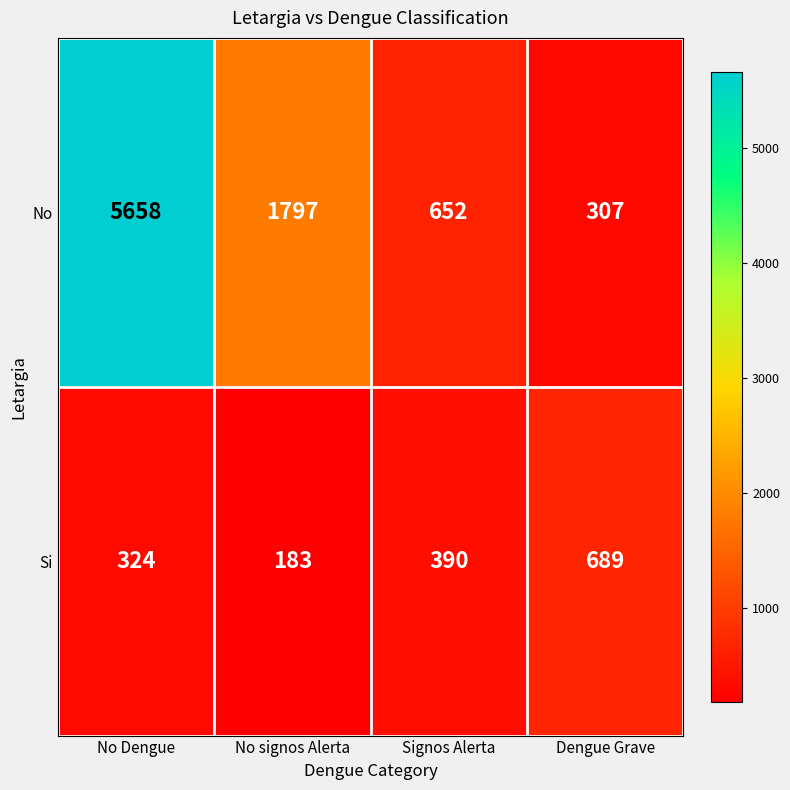

Is it true that No equals 452 at Dengue Grave?

False